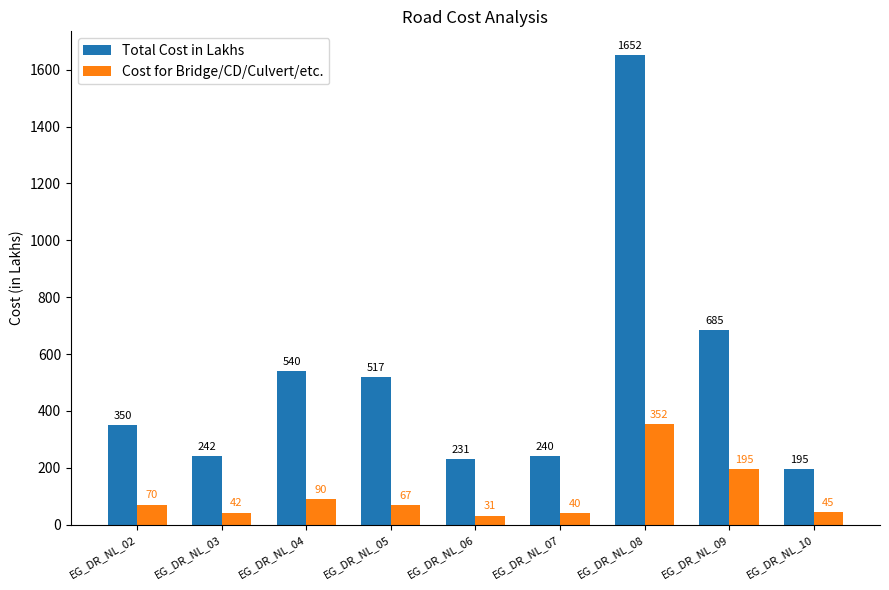

How many groups of bars are there?

9